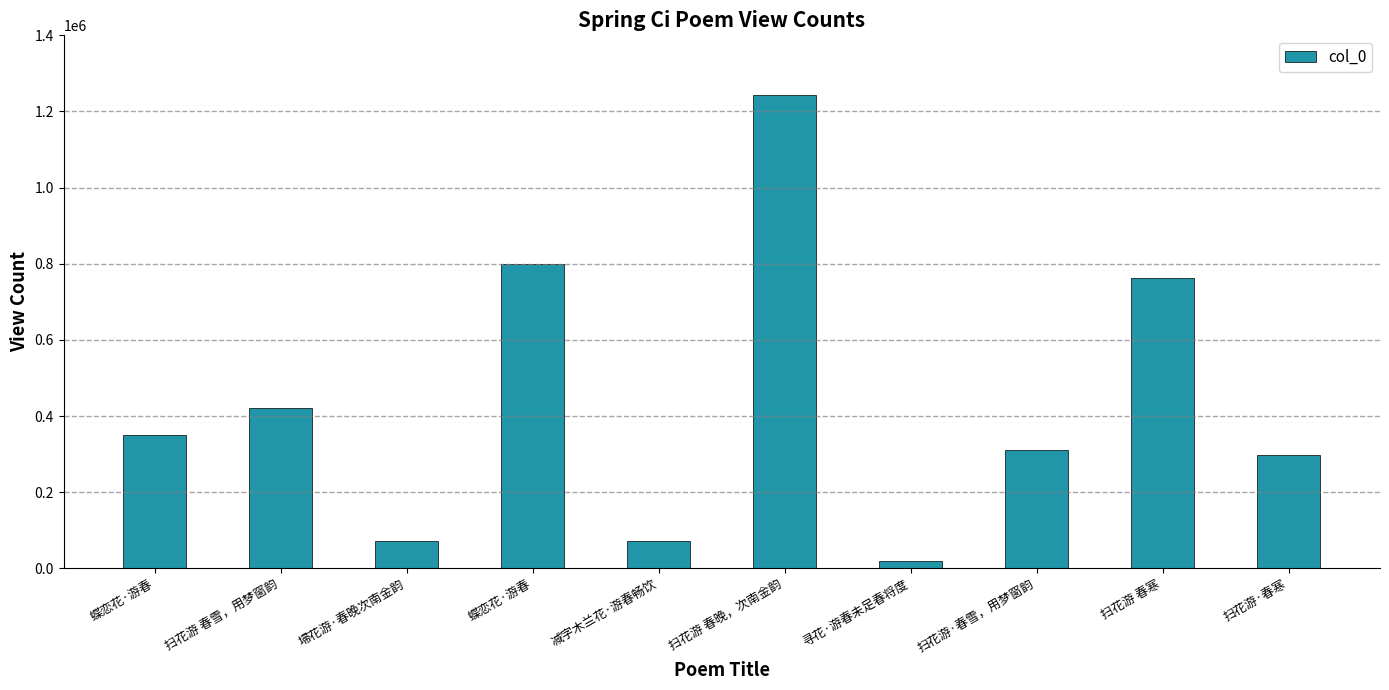

Which label corresponds to the largest value in the chart?

扫花游 春晚，次南金韵